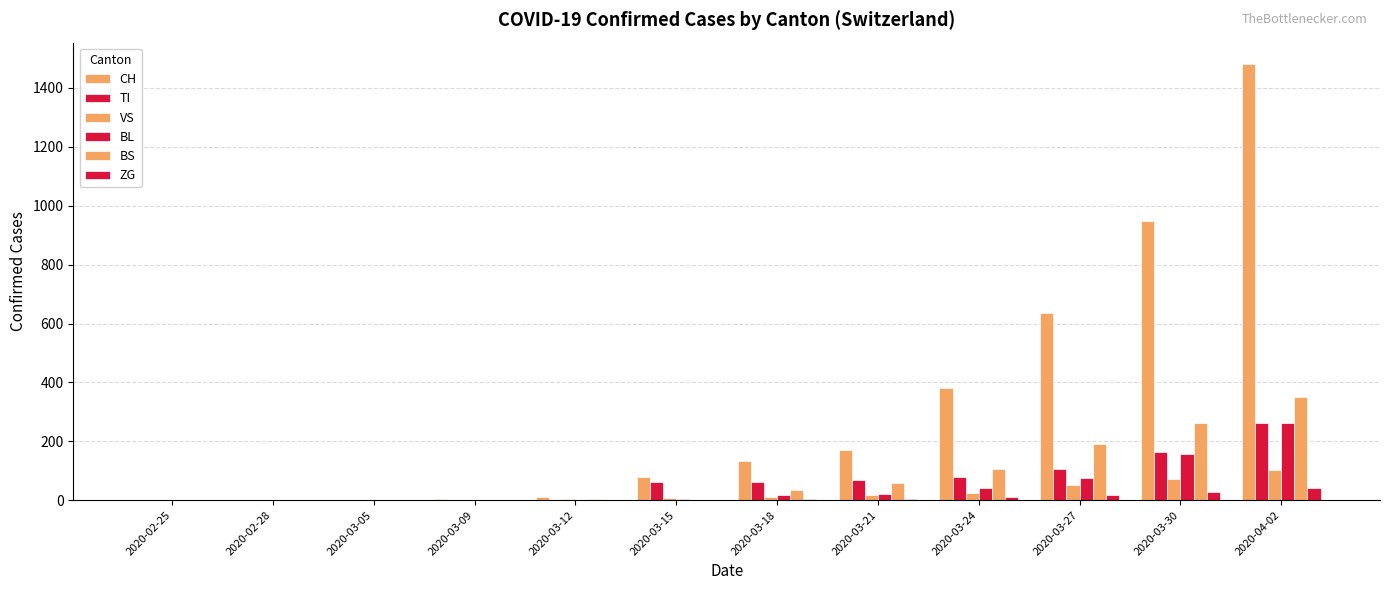

Count the number of categories in the chart.

12